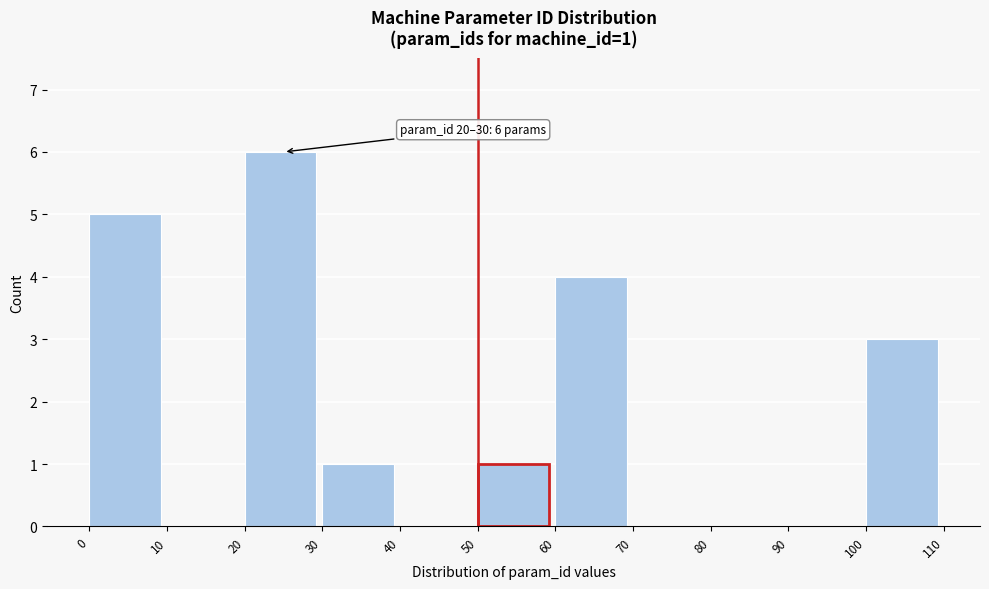

Over which range of the x-axis is the bar tallest?

20 to 30